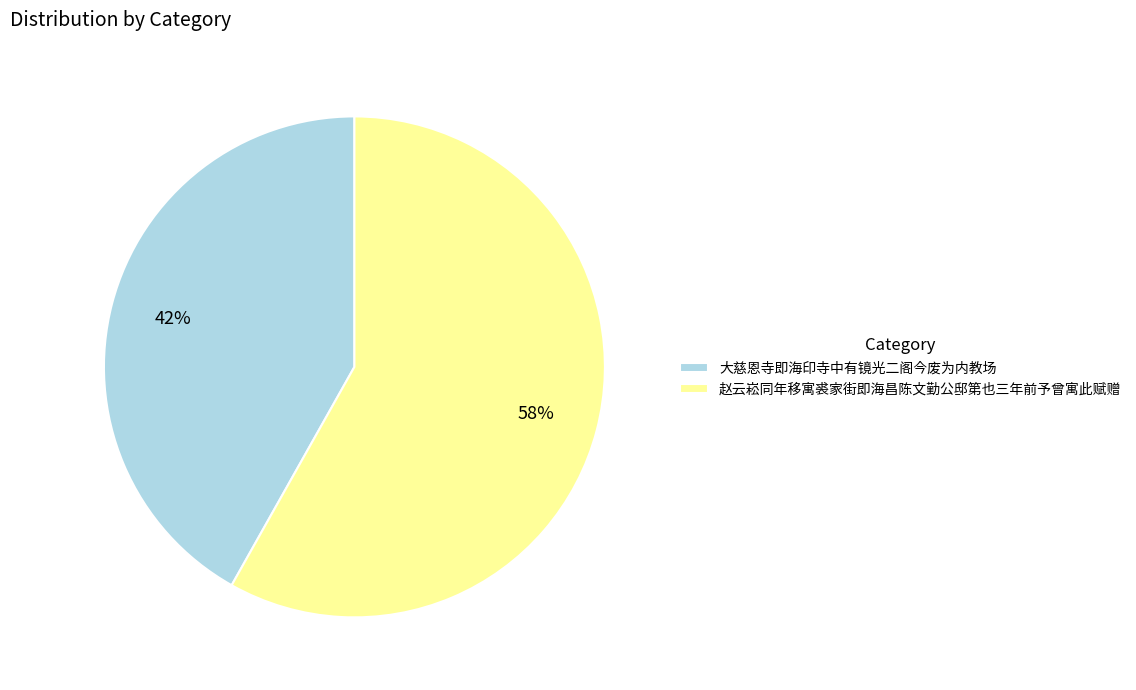

How many segments does this pie chart have?

2